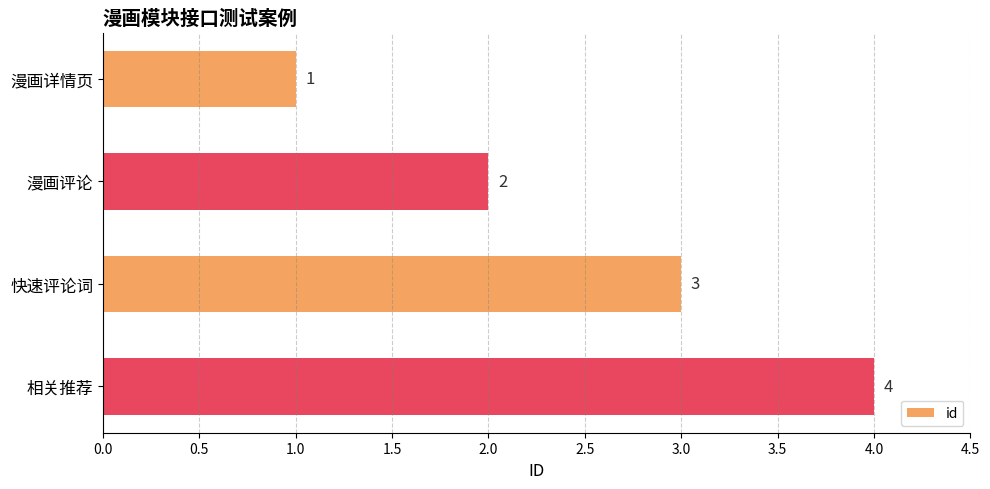

What is the greatest value displayed?

4